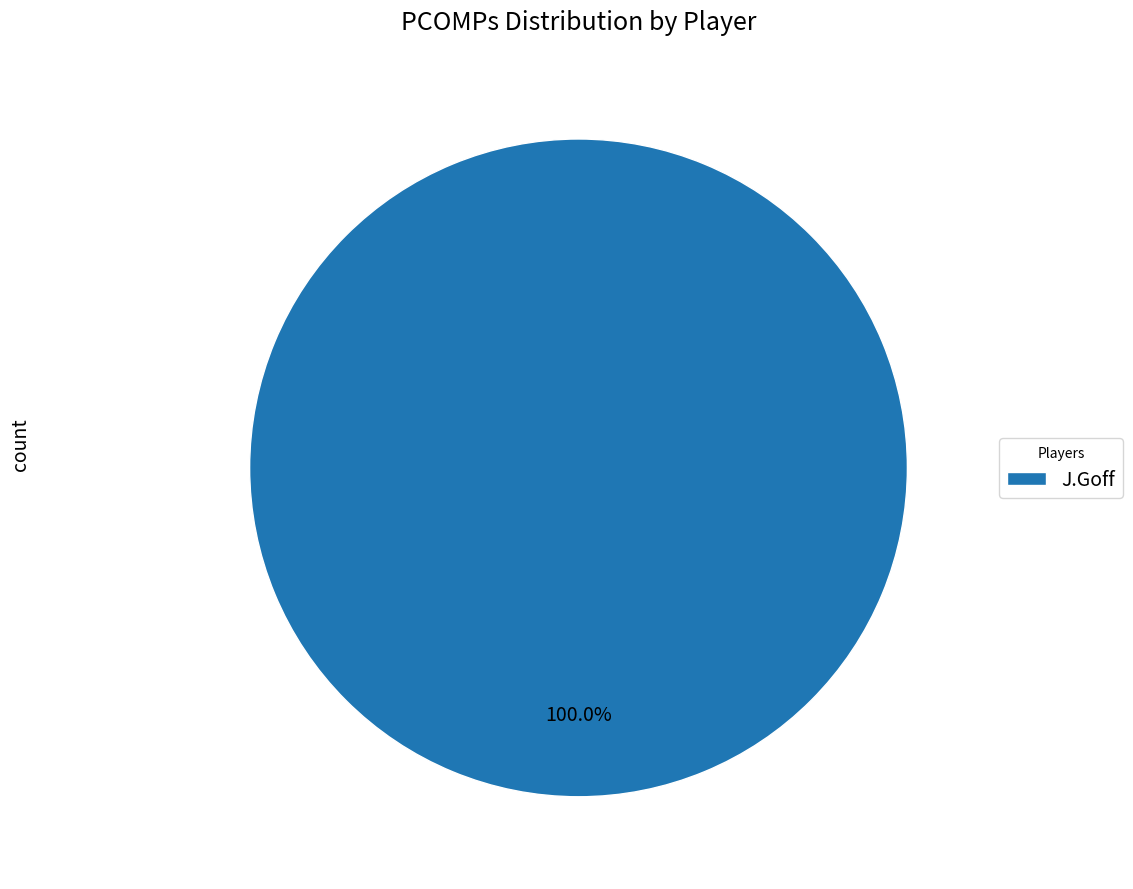

Which category accounts for the majority?

J.Goff